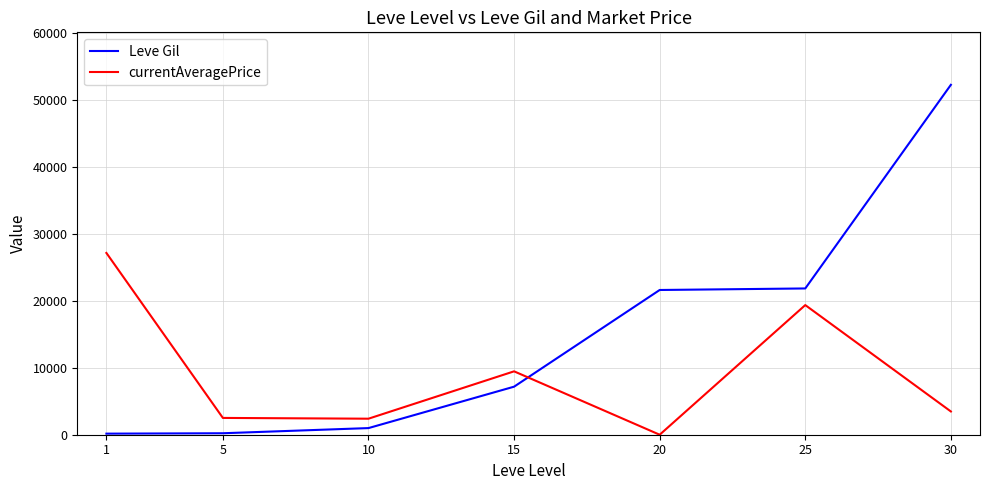

Rank the series by their maximum value, from highest to lowest.

Leve Gil, currentAveragePrice